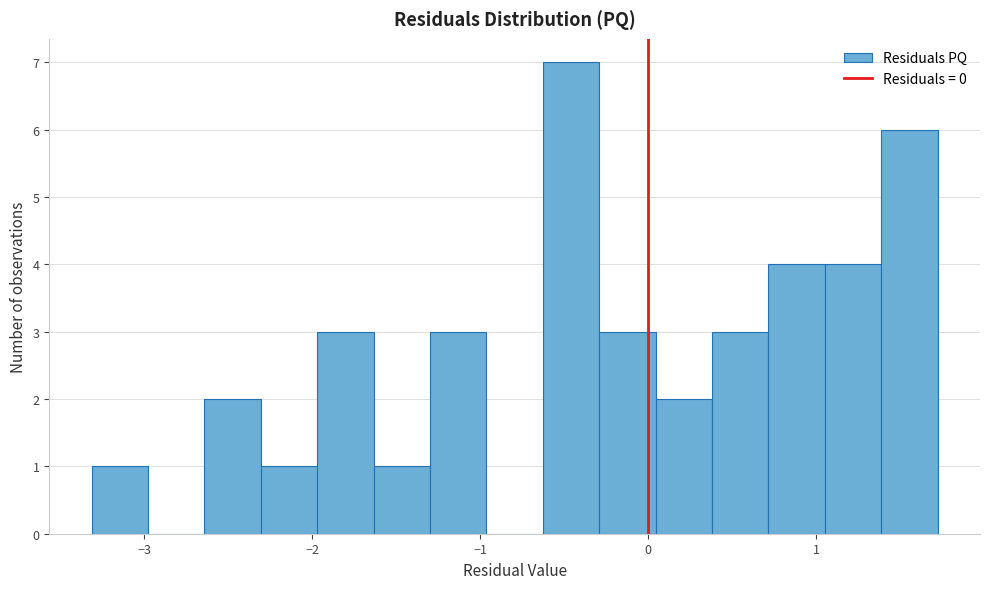

Around what value on the x-axis is the tallest bar? Give the approximate position of its centre, as read against the axis.

-0.5